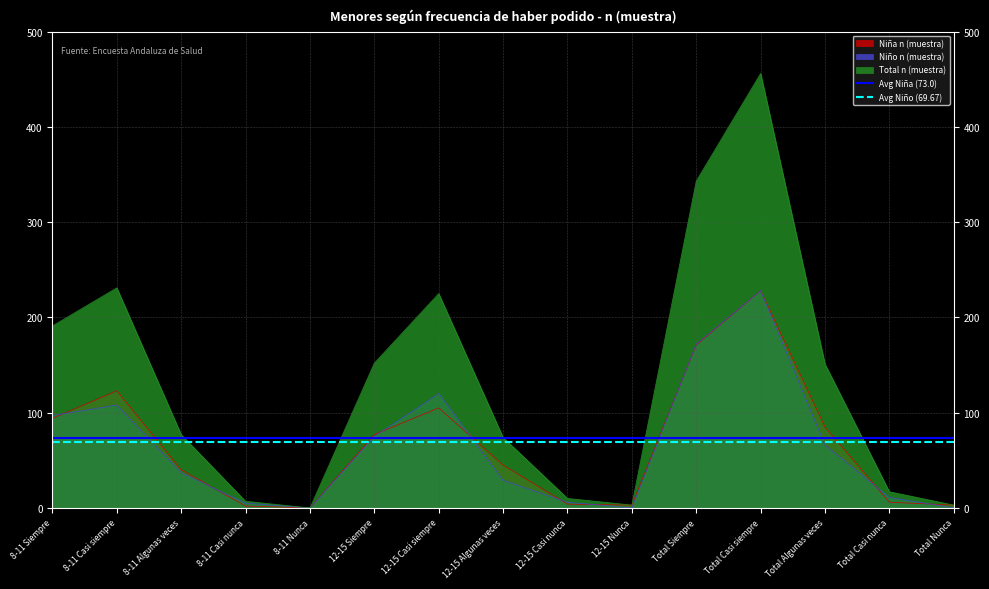

Between 8-11 Siempre and 8-11 Casi siempre, which series saw the biggest shift?

Avg Niña (73.0)